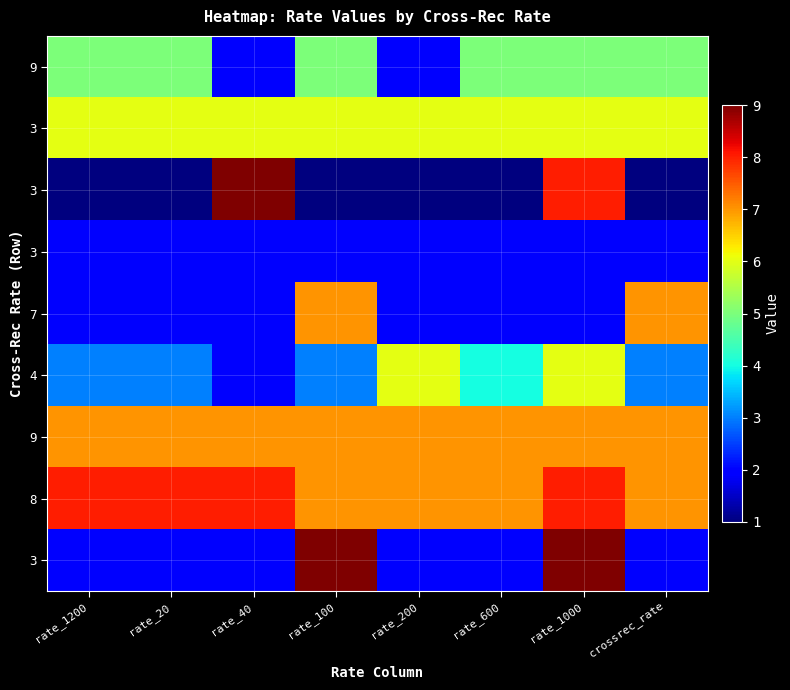

At which category does the chart reach its peak across all series?

rate_40